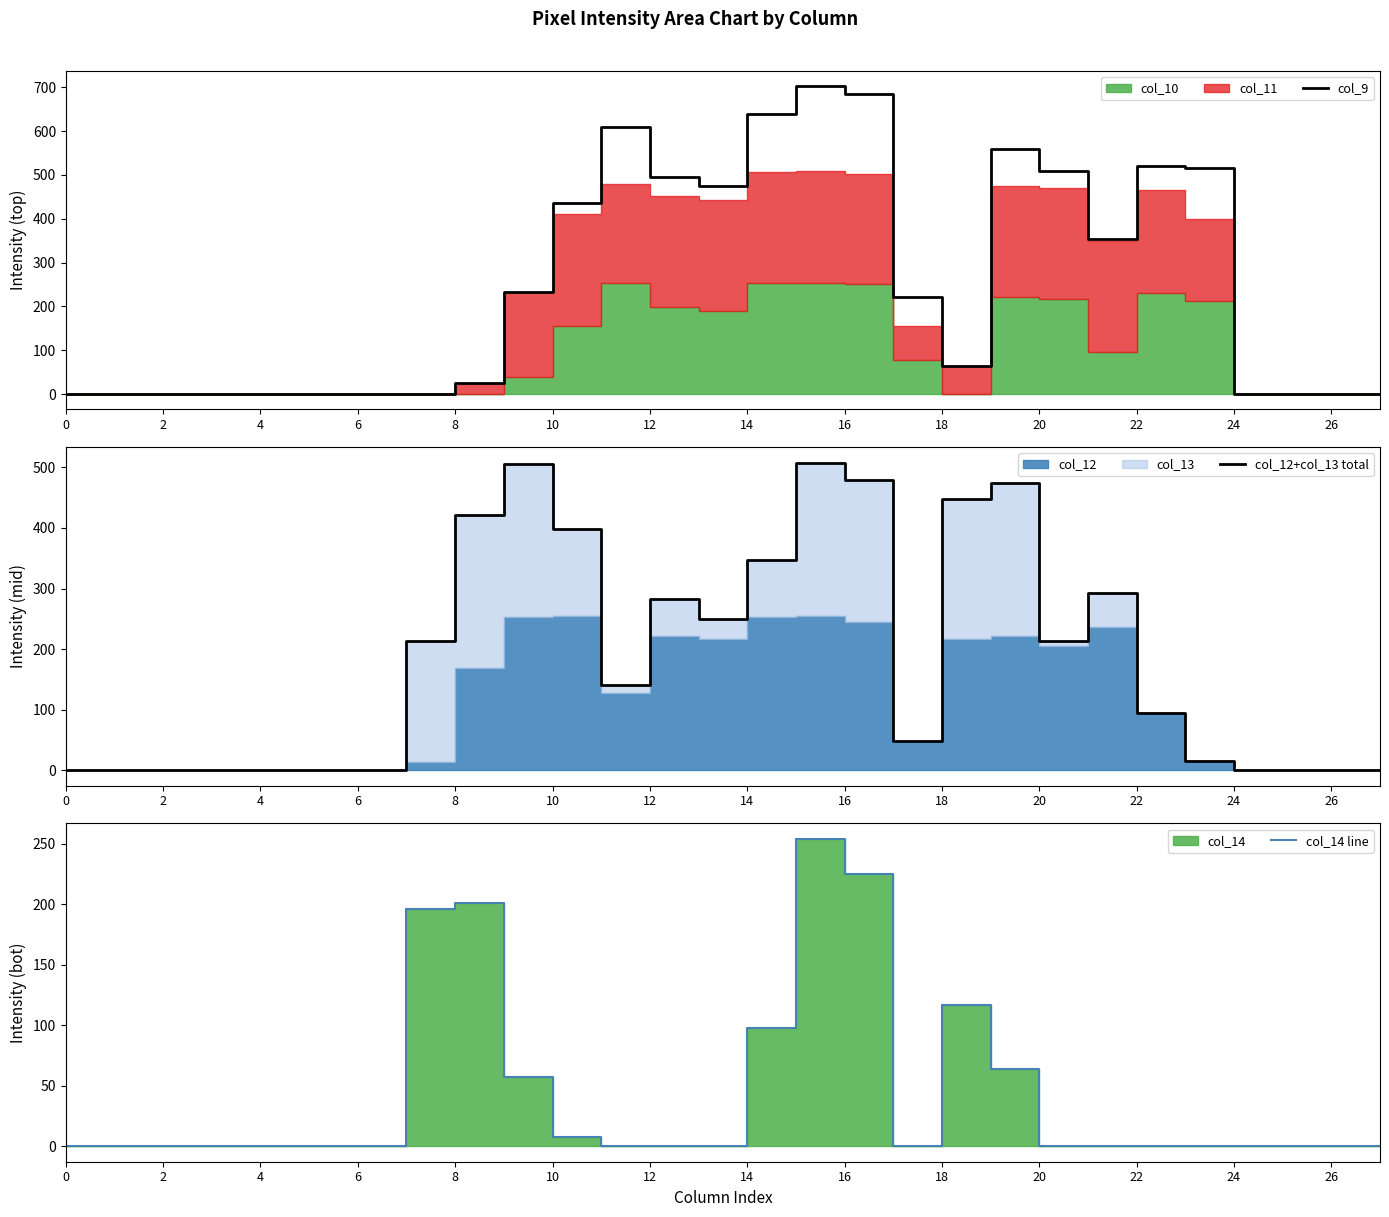

The col_9 series shows 399 at 0. True or false?

False